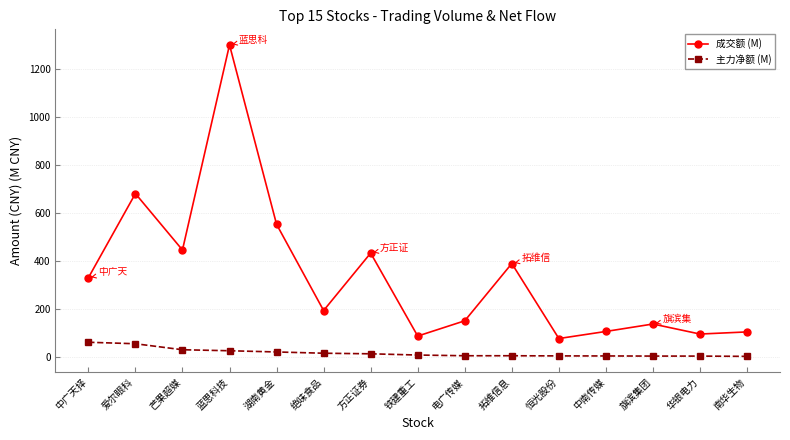

Where is the first local minimum for 成交额 (M)?

芒果超媒